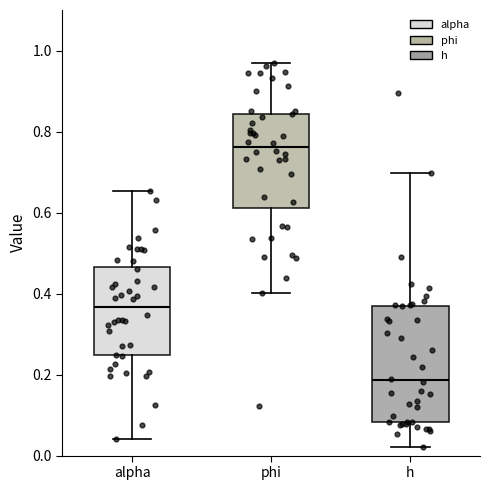

Reading left to right, read every box against the y-axis: the position of its median line, the range the box covers, and the ends of its whiskers. The values are not printed on the chart, so give them approximately, as read against the axis.

alpha: median 0.36, box 0.24 to 0.46, whiskers 0.04 to 0.66
phi: median 0.76, box 0.62 to 0.84, whiskers 0.40 to 0.96
h: median 0.18, box 0.08 to 0.38, whiskers 0.02 to 0.70